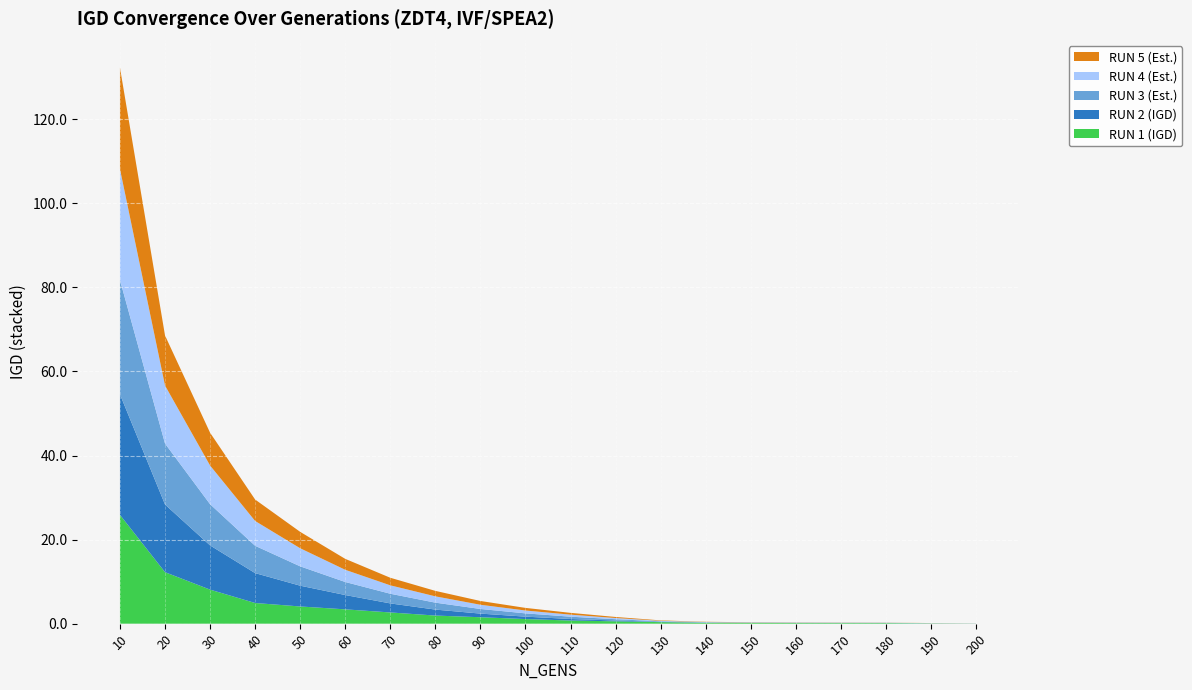

Reading right to left, what are all the values shown in this chart?

RUN 1 (IGD): 200=0.0	190=0.1	180=0.1	170=0.1	160=0.1	150=0.2	140=0.2	130=0.4	120=0.6	110=0.8	100=1.1	90=1.5	80=1.9	70=2.7	60=3.4	50=4.1	40=4.9	30=8.1	20=12.2	10=25.9
RUN 2 (IGD): 200=0.0	190=0.0	180=0.0	170=0.0	160=0.0	150=0.0	140=0.0	130=0.1	120=0.2	110=0.4	100=0.6	90=0.9	80=1.4	70=2.2	60=3.4	50=4.9	40=7.1	30=10.5	20=16.1	10=28.7
RUN 3 (Est.): 200=0.0	190=0.0	180=0.0	170=0.1	160=0.1	150=0.1	140=0.1	130=0.1	120=0.3	110=0.6	100=0.8	90=1.1	80=1.6	70=2.3	60=3.1	50=4.6	40=6.5	30=9.8	20=14.5	10=27.2
RUN 4 (Est.): 200=0.0	190=0.0	180=0.0	170=0.0	160=0.0	150=0.1	140=0.1	130=0.1	120=0.3	110=0.5	100=0.7	90=1.0	80=1.5	70=2.0	60=2.9	50=4.3	40=5.9	30=9.2	20=13.8	10=26.4
RUN 5 (Est.): 200=0.0	190=0.0	180=0.0	170=0.0	160=0.0	150=0.0	140=0.1	130=0.1	120=0.2	110=0.4	100=0.6	90=0.9	80=1.3	70=1.8	60=2.6	50=3.9	40=5.1	30=7.8	20=11.9	10=24.1